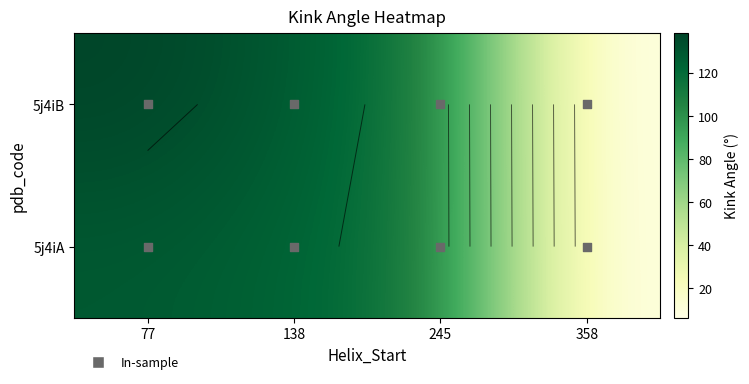

Rank the series by their maximum value, from lowest to highest.

5j4iA, 5j4iB